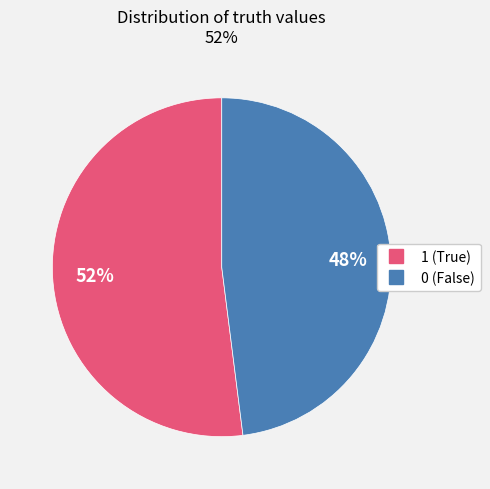

To the nearest percent, what portion does 0 represent?

48%